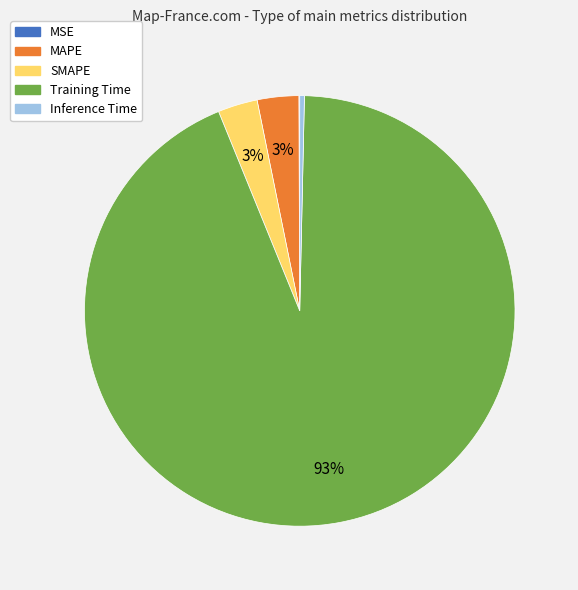

To the nearest percent, what is the average slice percentage?

20%